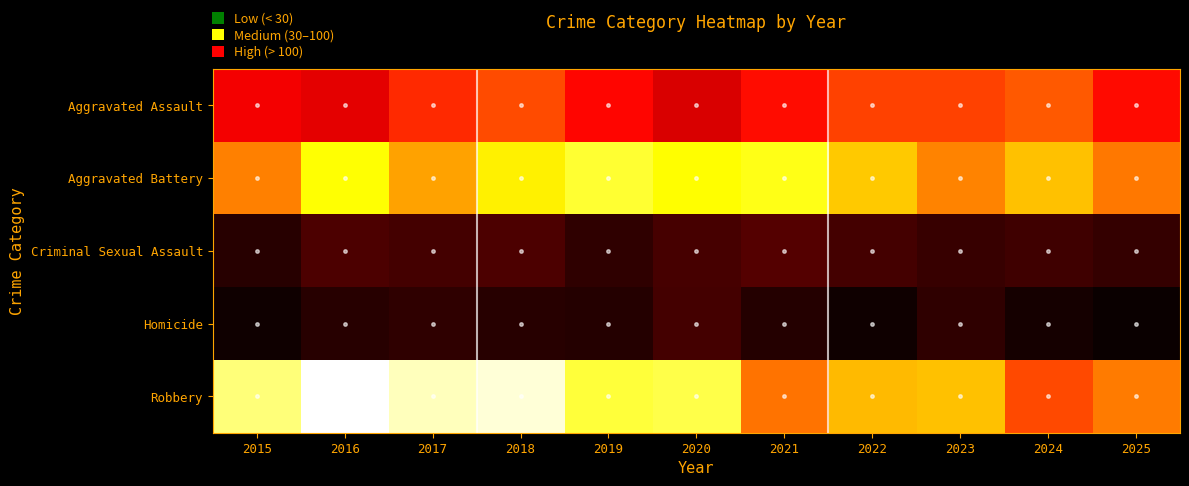

Reading left to right, what are all the values shown in this chart?

Aggravated Assault: 2015=64	2016=60	2017=77	2018=86	2019=68	2020=57	2021=70	2022=83	2023=83	2024=89	2025=69
Aggravated Battery: 2015=99	2016=132	2017=108	2018=128	2019=140	2020=131	2021=135	2022=118	2023=100	2024=116	2025=97
Criminal Sexual Assault: 2015=12	2016=21	2017=19	2018=21	2019=14	2020=20	2021=23	2022=19	2023=16	2024=18	2025=15
Homicide: 2015=6	2016=12	2017=14	2018=12	2019=11	2020=19	2021=11	2022=6	2023=14	2024=7	2025=4
Robbery: 2015=152	2016=175	2017=163	2018=168	2019=141	2020=144	2021=96	2022=114	2023=116	2024=85	2025=98